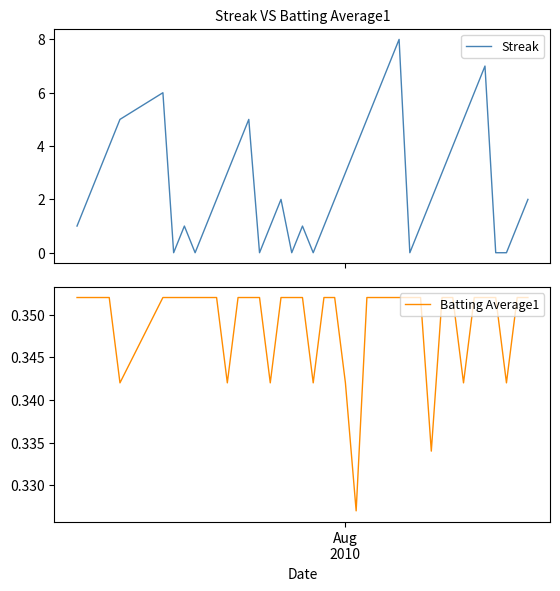

Is this an area chart (filled region under the line)?

No